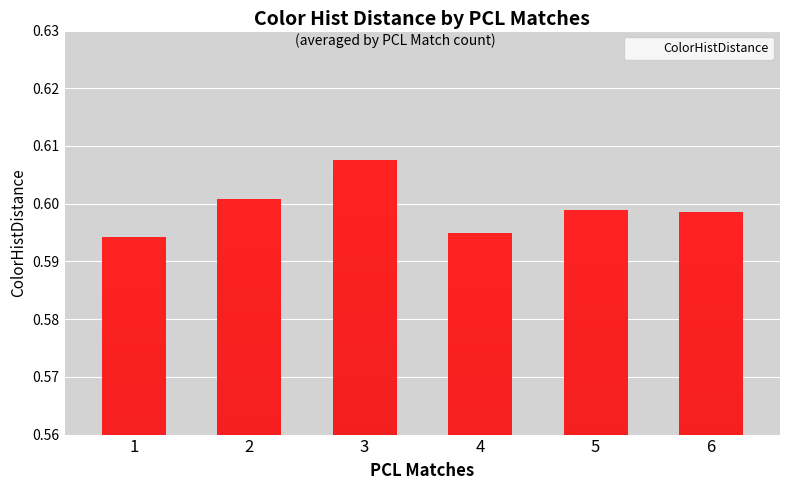

Which label corresponds to the largest value in the chart?

3